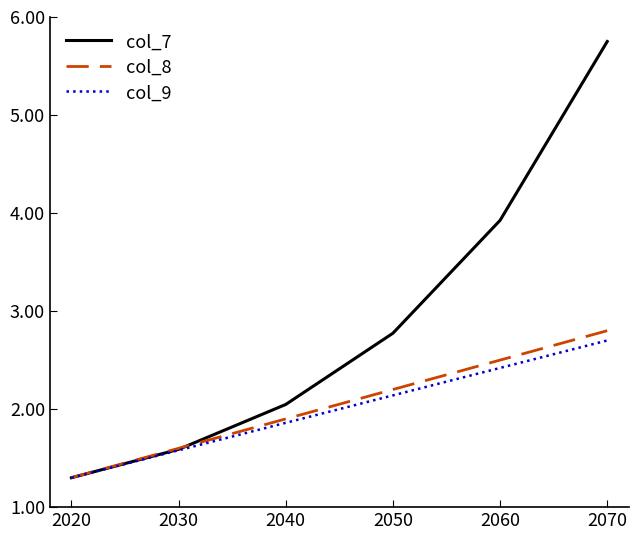

The col_7 series shows 3.9 at 2060. True or false?

True